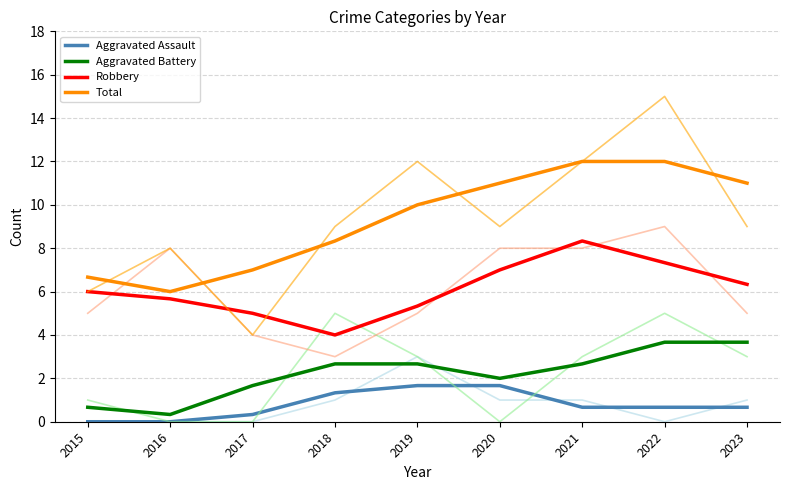

Which series has the largest range (max minus min)?

Total